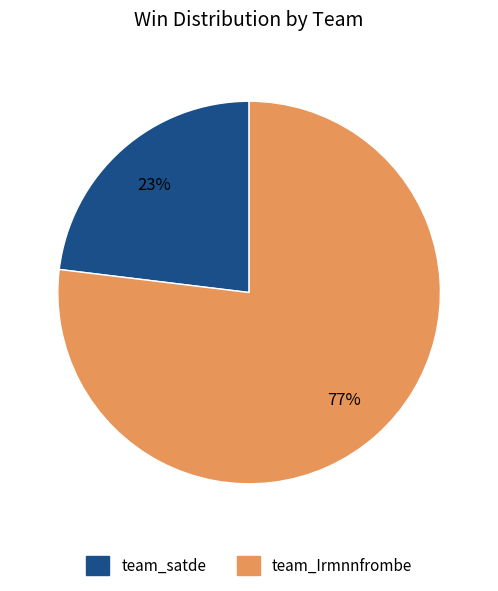

Count the number of slices in the pie.

2